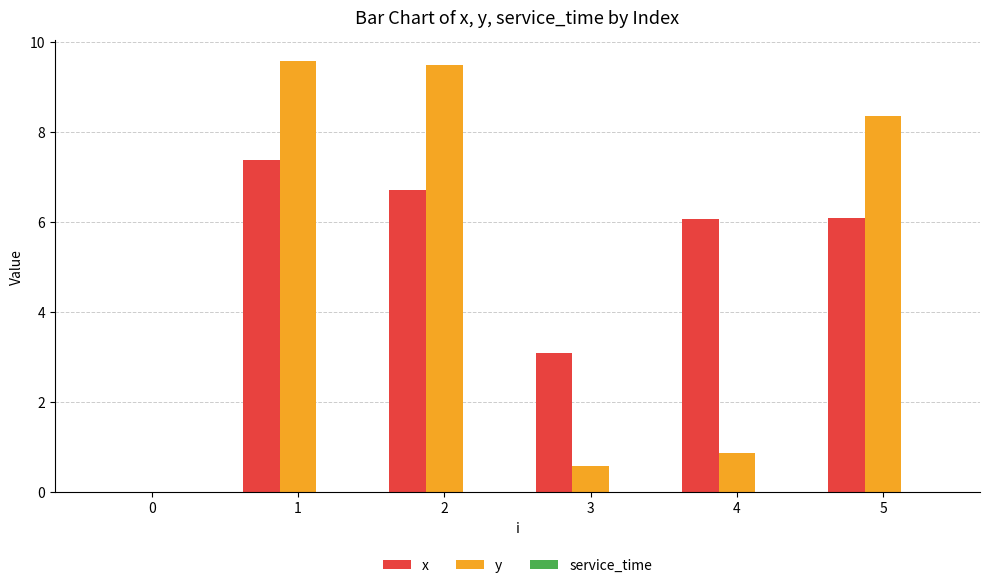

What is the total value across all series at 5?

14.4